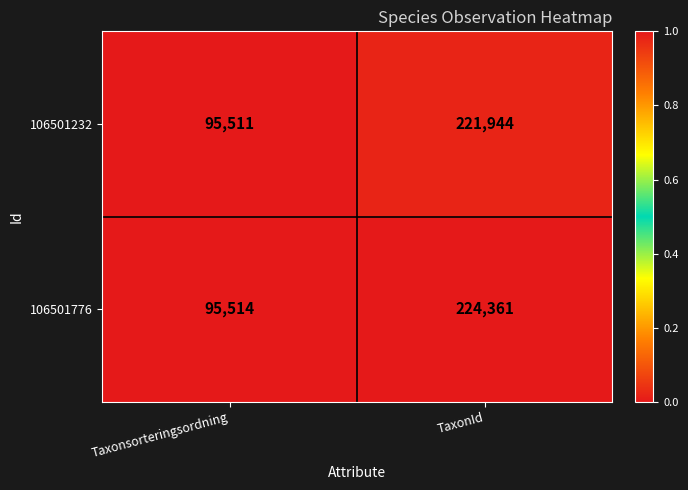

What is the difference between the maximum and minimum values in the 106501232 series?

126433